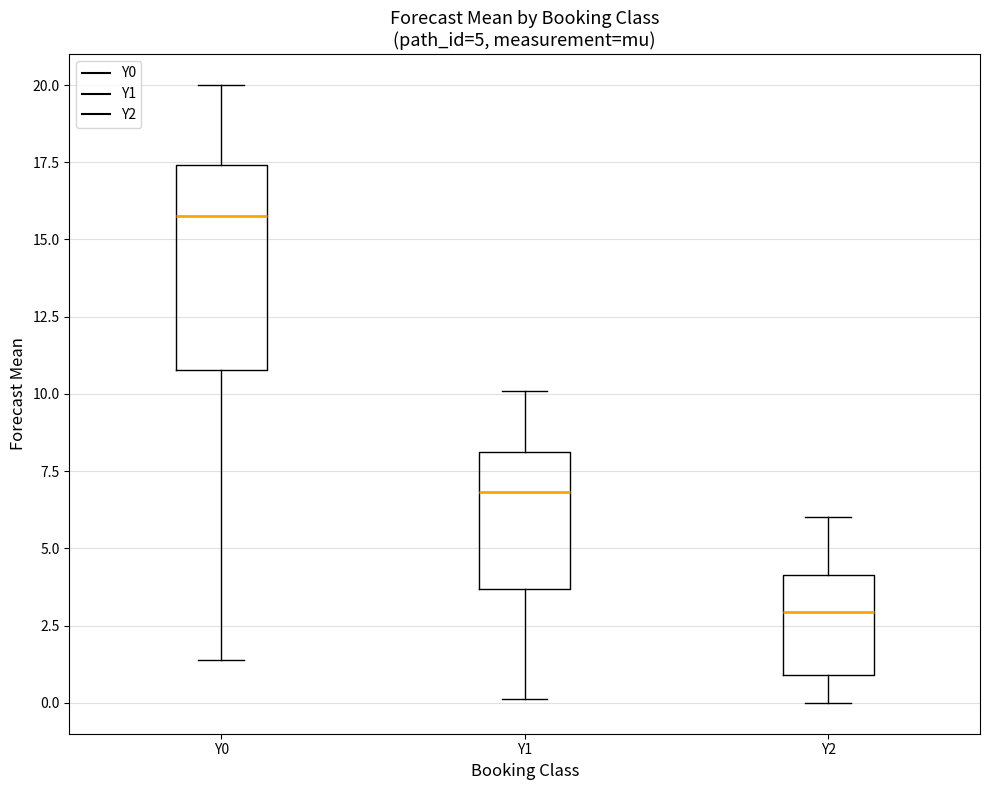

Which box's median line is the lowest?

Y2